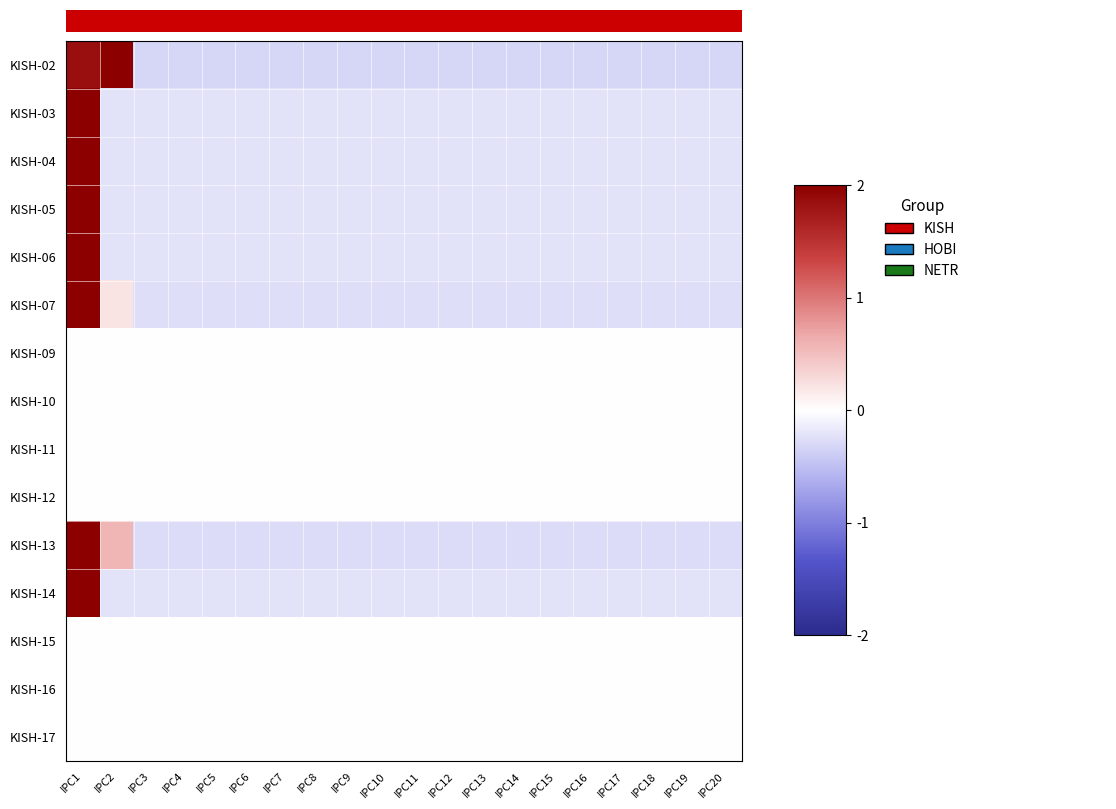

What is the greatest value displayed?

2.0